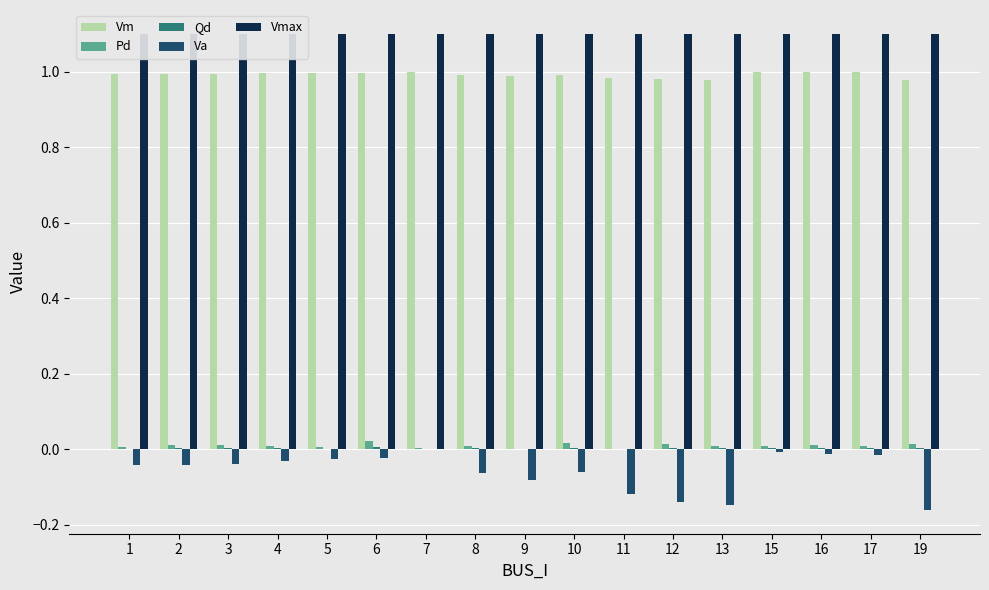

How many bars are there in each group?

5